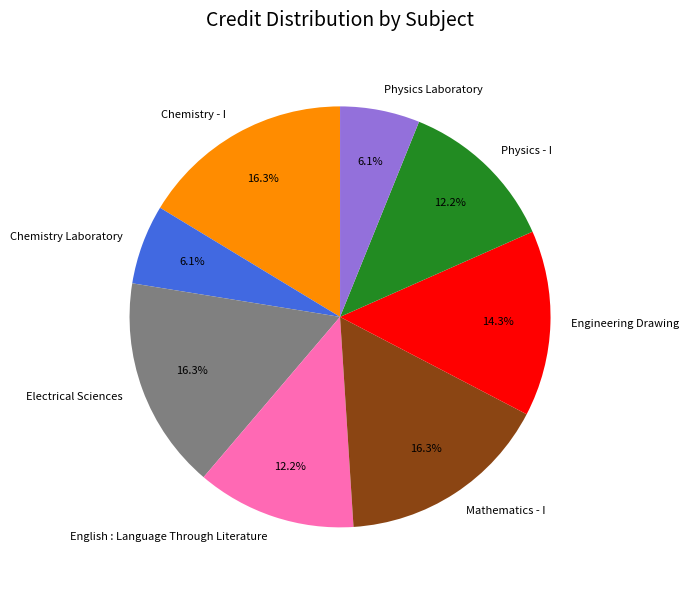

Count the number of slices in the pie.

8